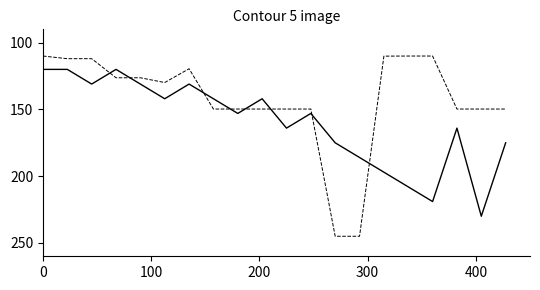

What is the minimum value shown in the chart?

110.0